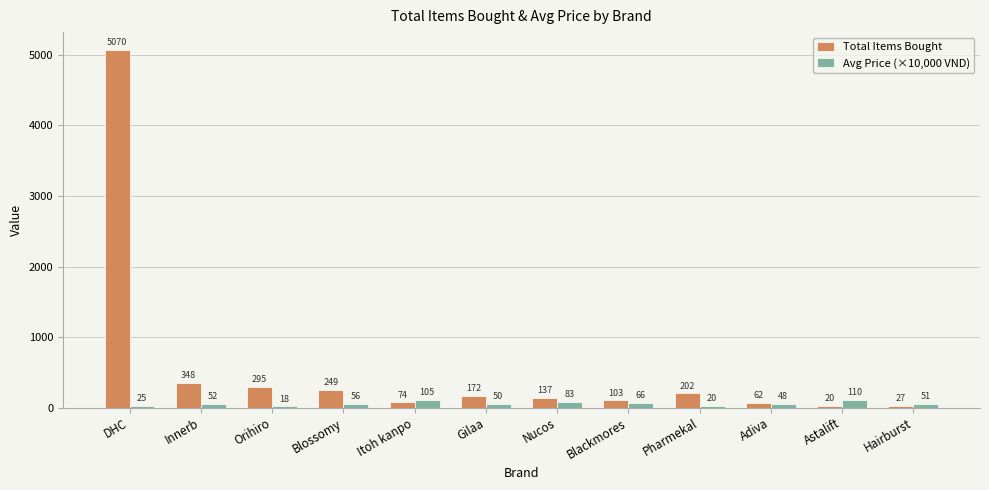

What is the average value of the Avg Price (×10,000 VND) series?

57.0